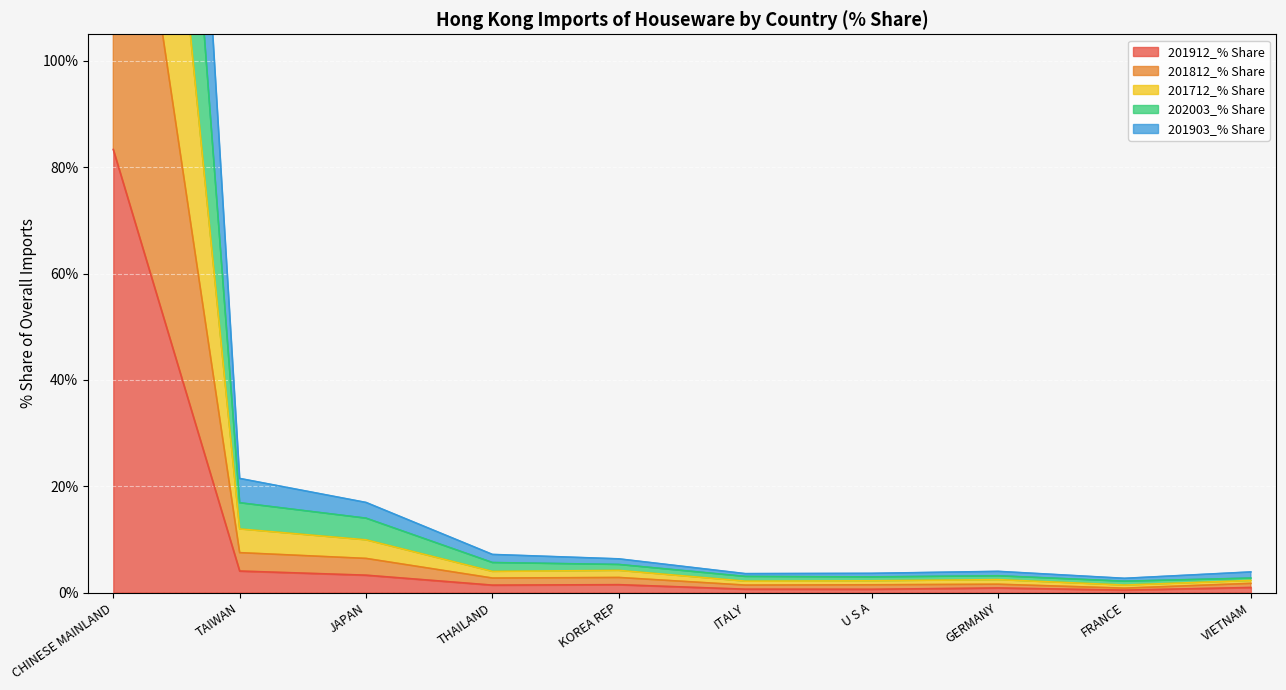

True or false: 201812_% Share and 202003_% Share intersect in this chart.

False